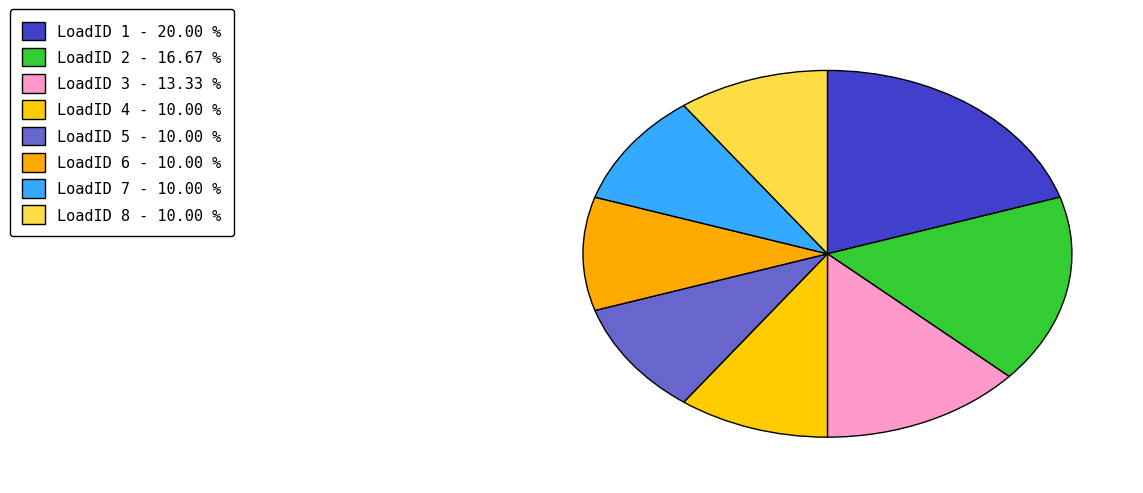

How many slices are in this pie chart?

8